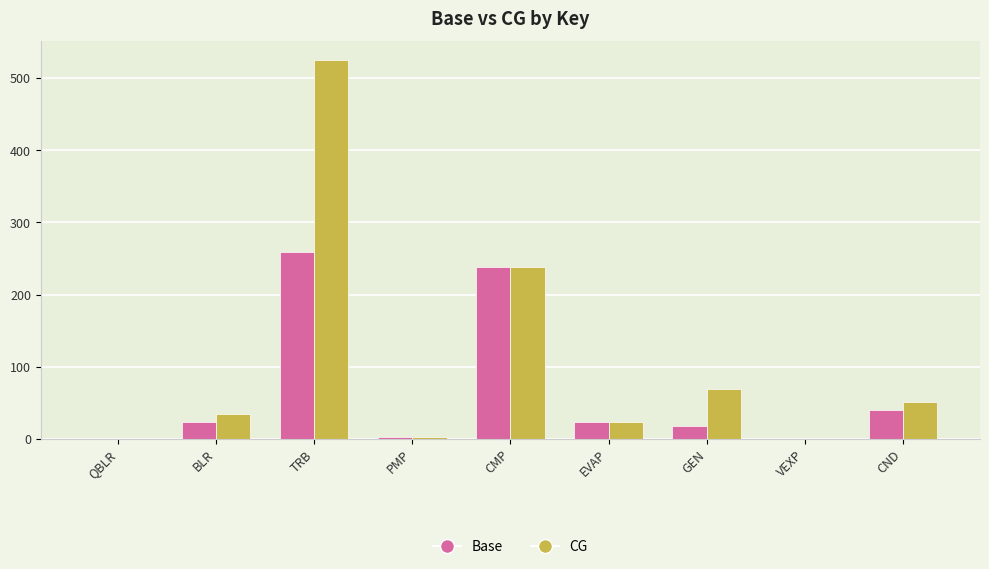

What is the sum of all CG values?

943.3